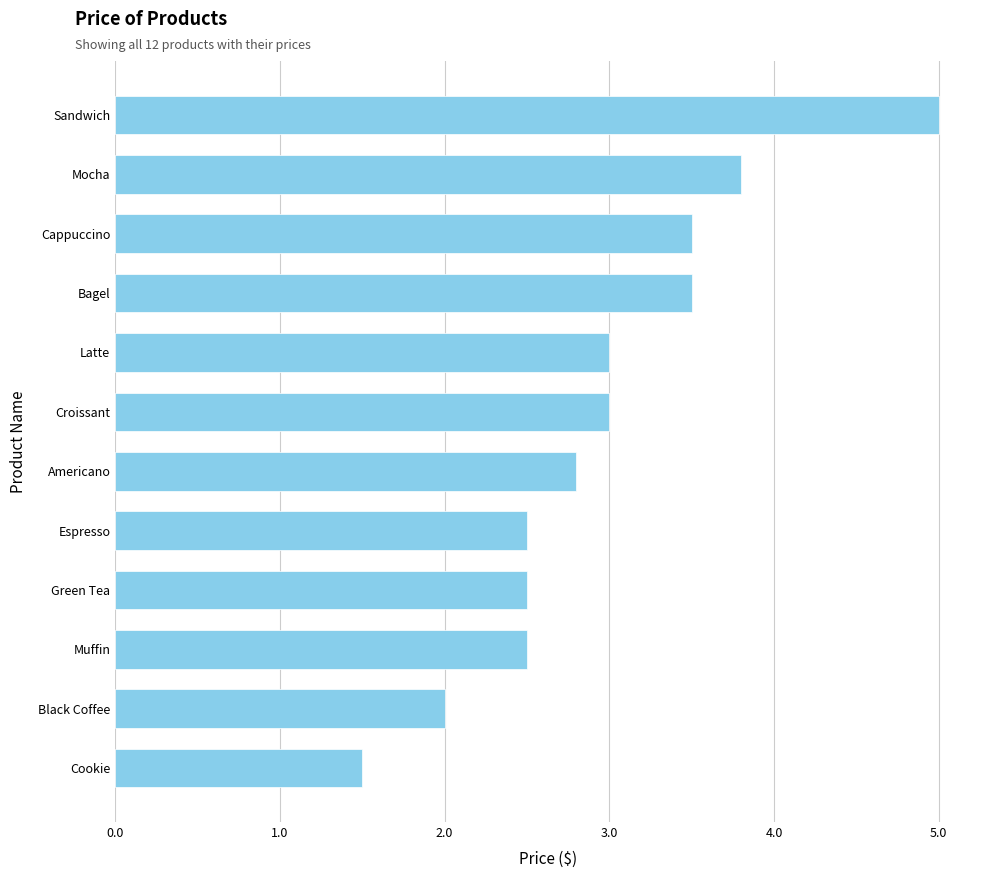

Reading top to bottom, extract all data points from this chart.

5.0	3.8	3.5	3.5	3.0	3.0	2.8	2.5	2.5	2.5	2.0	1.5